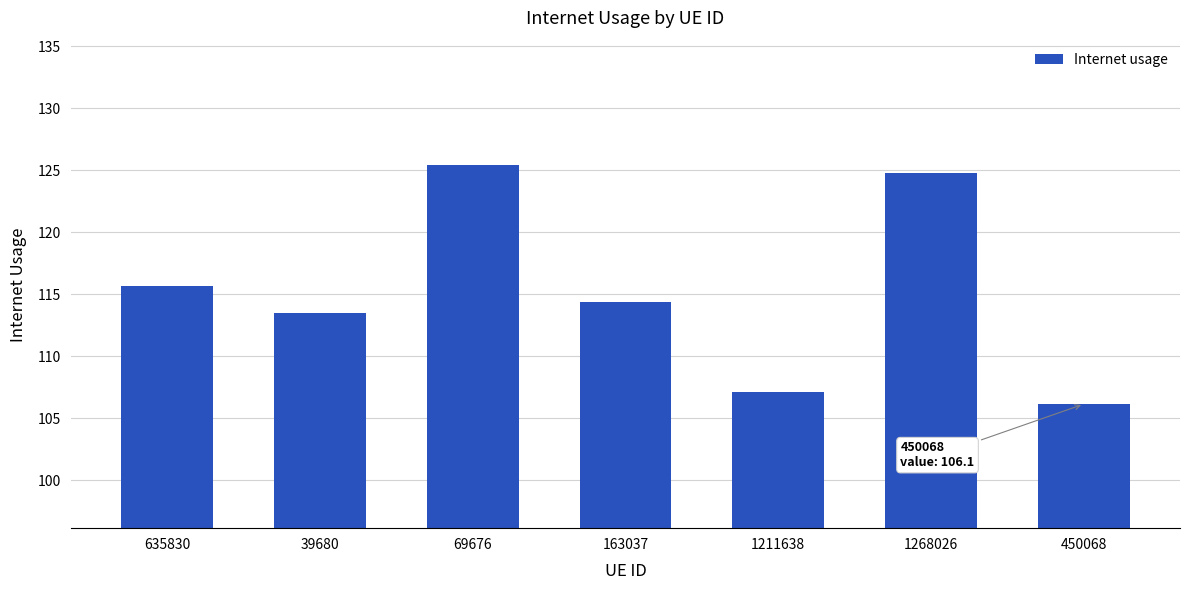

What value does the data have at 1268026?

124.7